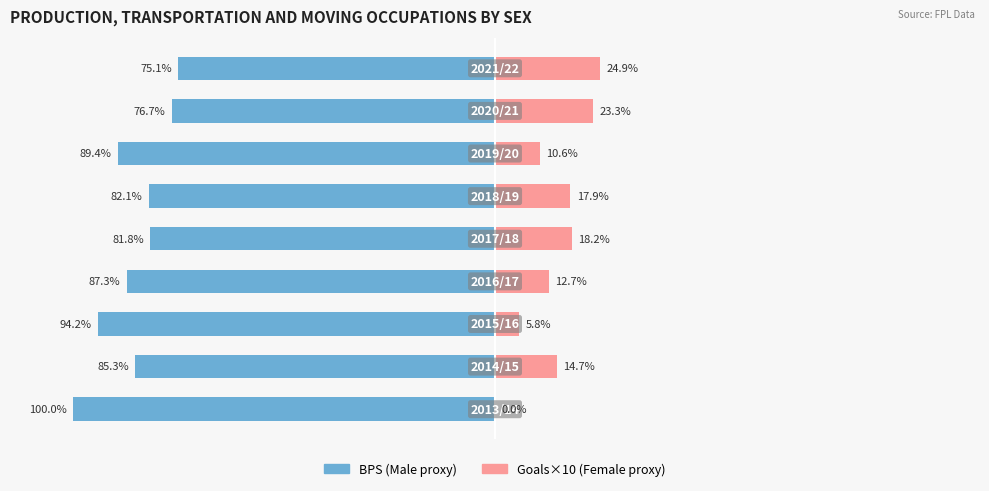

What is the value of the Goals×10 (scaled) bar at the 3rd from the left?

5.8